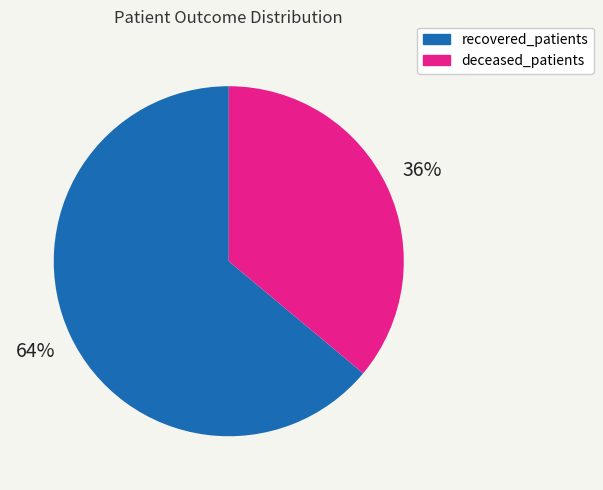

Rank the categories by value from lowest to highest.

deceased_patients, recovered_patients